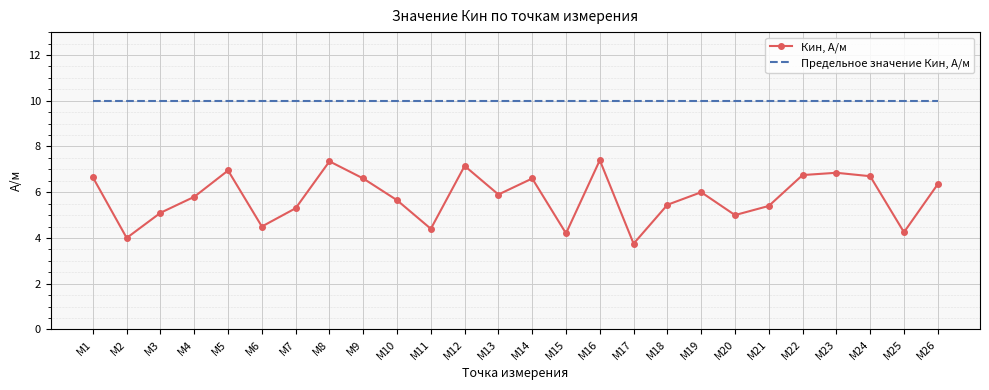

Rank the series by their average value, from highest to lowest.

Предельное значение Кин, А/м, Кин, А/м